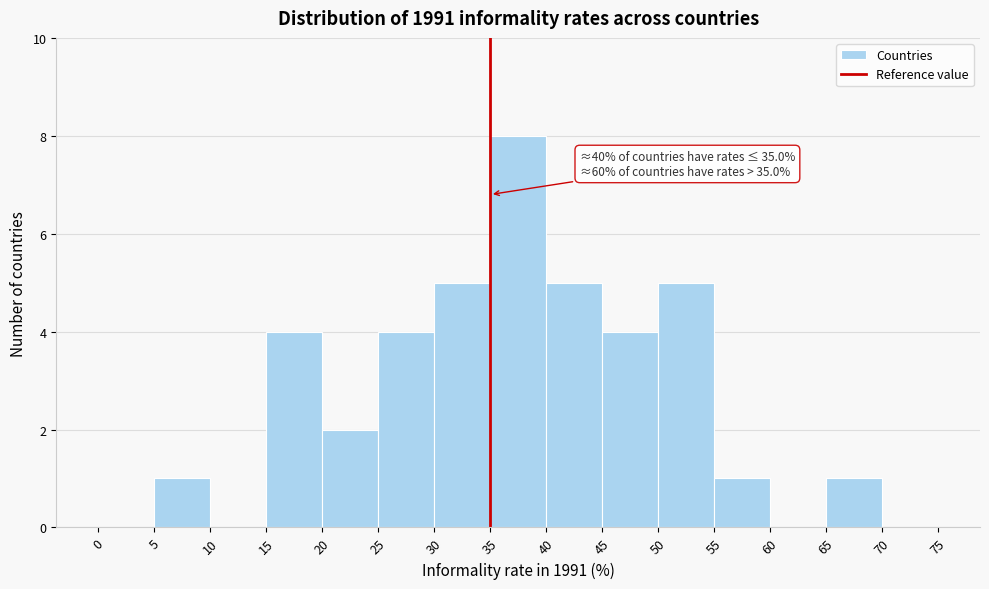

Which range on the x-axis has the tallest bar?

35 to 40